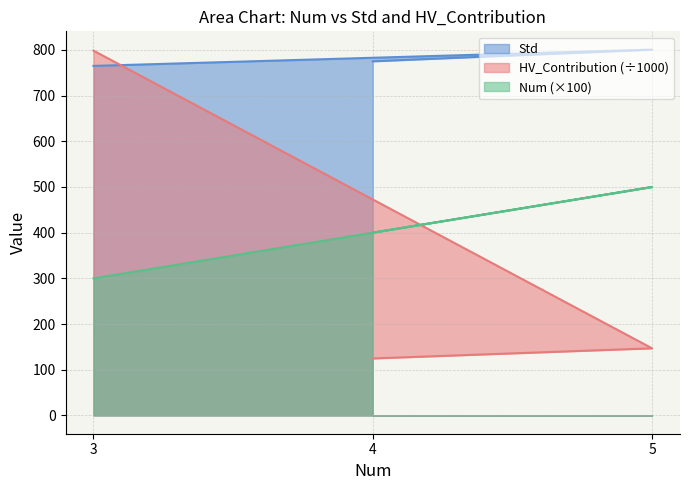

What is the average value of the Num series?

400.0